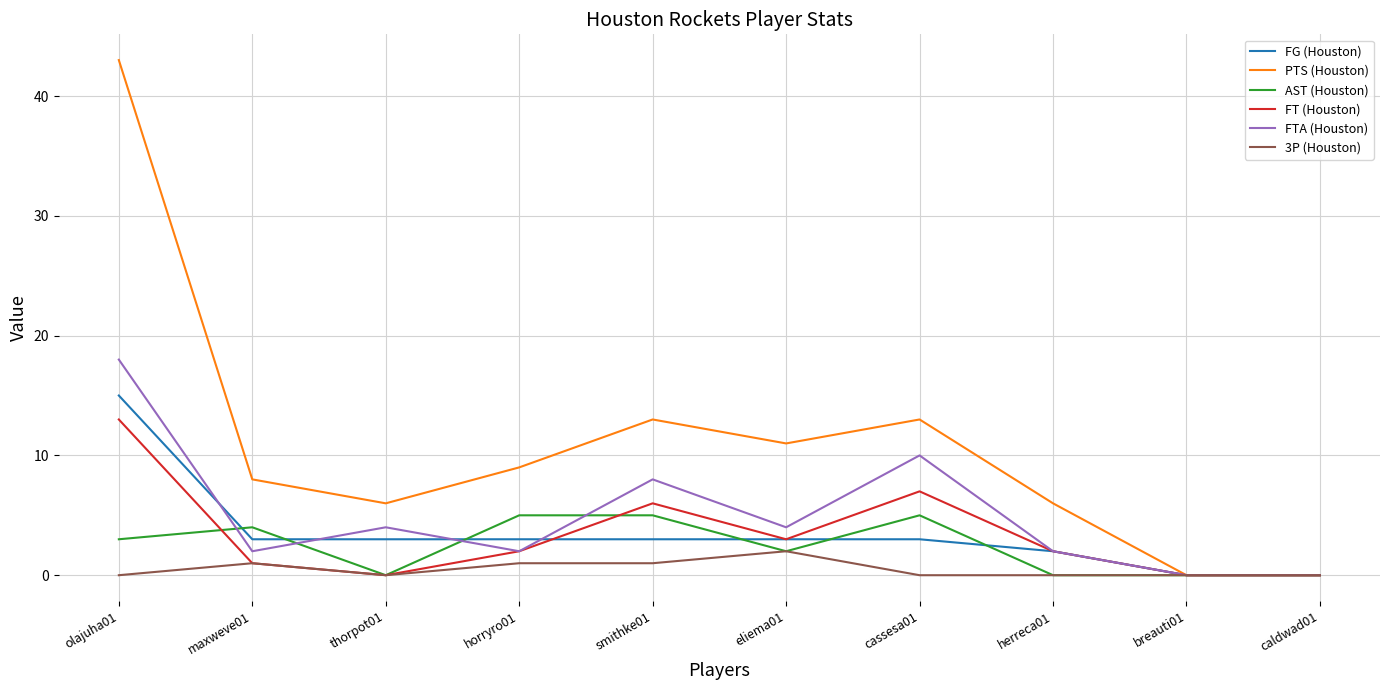

Is it true that PTS (Houston) equals 43 at olajuha01?

True